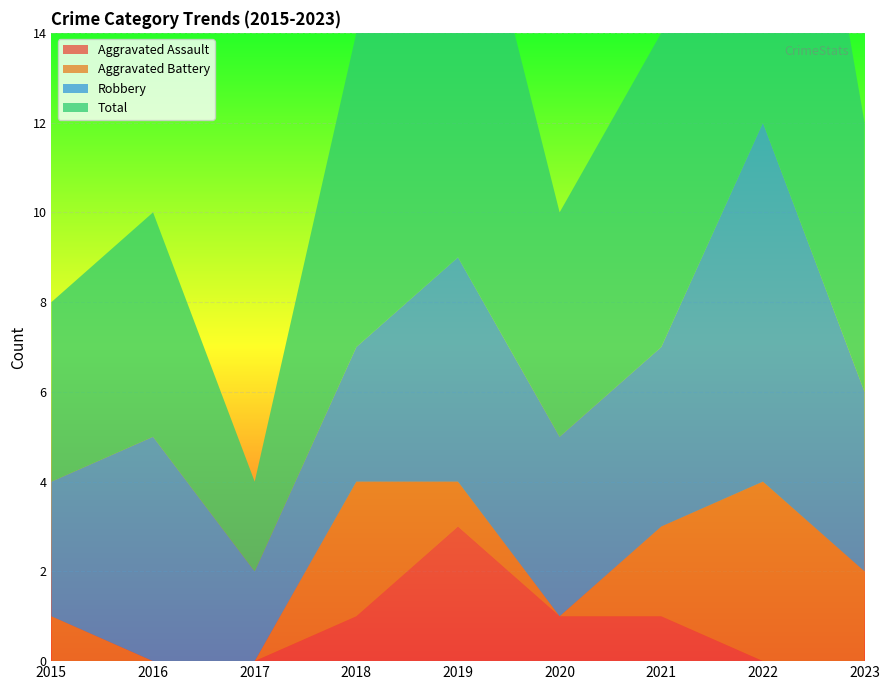

Reading left to right, extract all data points from this chart.

Aggravated Assault: 2015=0	2016=0	2017=0	2018=1	2019=3	2020=1	2021=1	2022=0	2023=0
Aggravated Battery: 2015=1	2016=0	2017=0	2018=3	2019=1	2020=0	2021=2	2022=4	2023=2
Robbery: 2015=3	2016=5	2017=2	2018=3	2019=5	2020=4	2021=4	2022=8	2023=4
Total: 2015=4	2016=5	2017=2	2018=7	2019=10	2020=5	2021=7	2022=13	2023=6